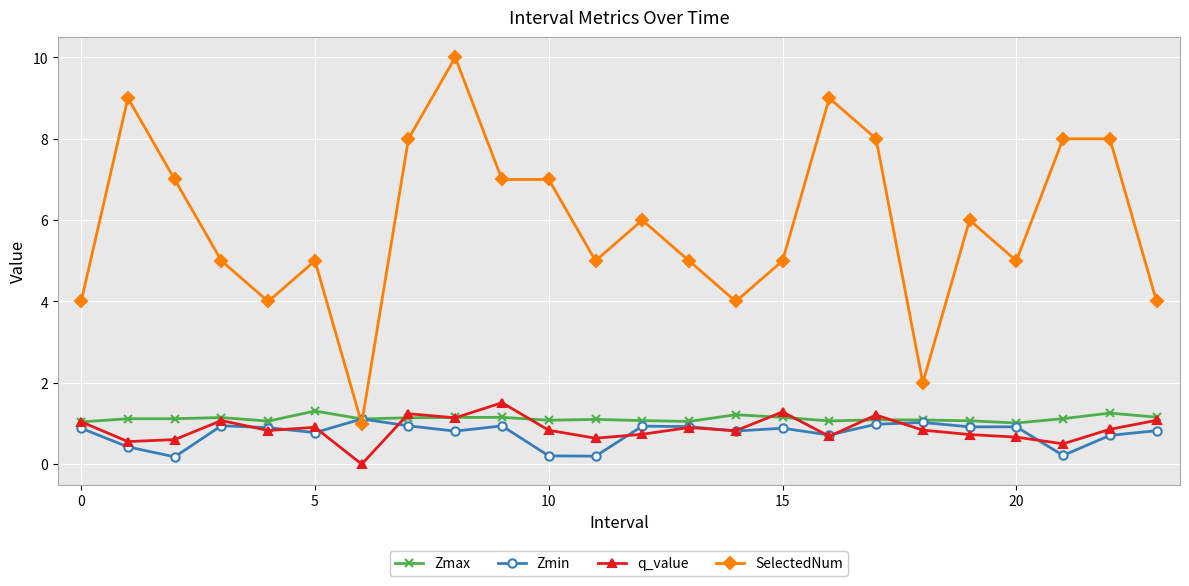

What is the value of the SelectedNum point at the 19th from the left?

2.0